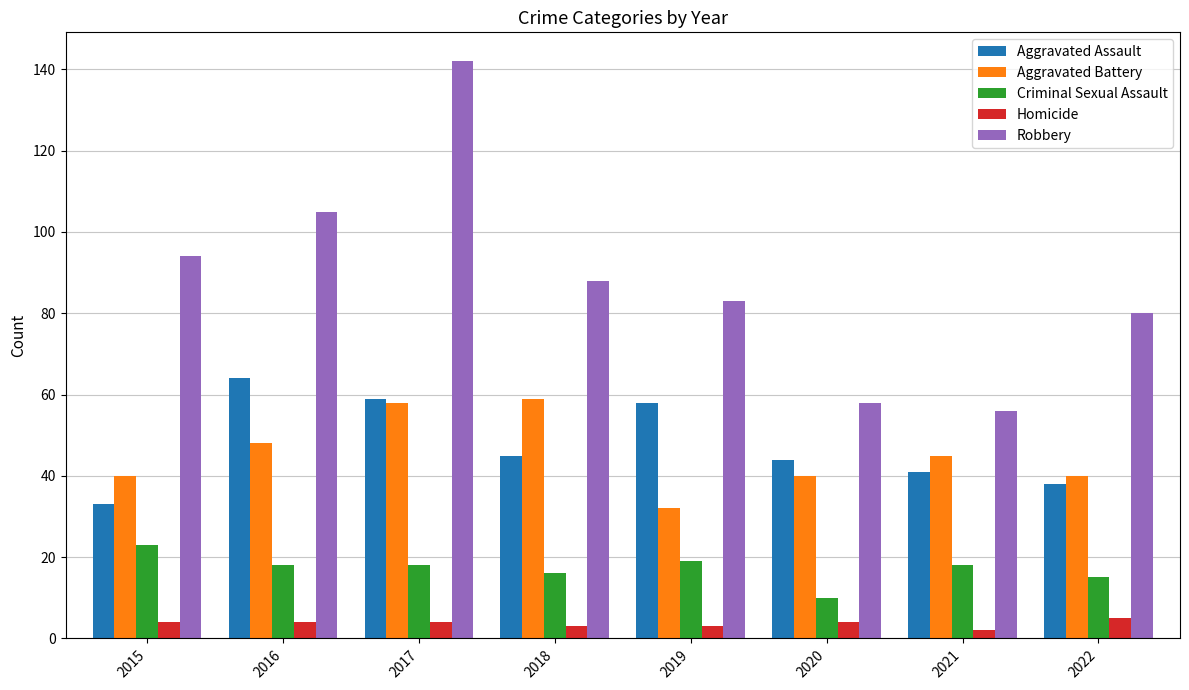

What is the difference between the second highest and second lowest values in the Aggravated Battery series?

18